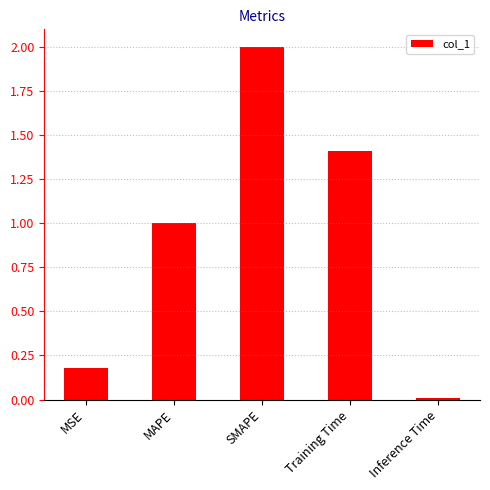

Which category has the lowest value across all series?

Inference Time